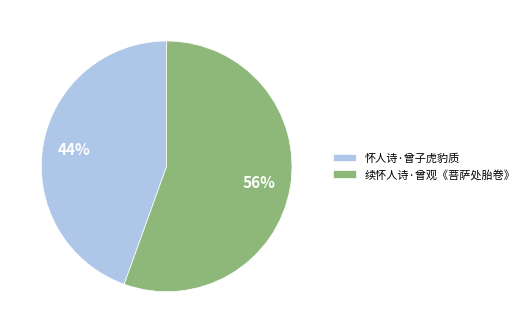

Rank the categories by value from lowest to highest.

怀人诗·曾子虎豹质, 续怀人诗·曾观《菩萨处胎卷》